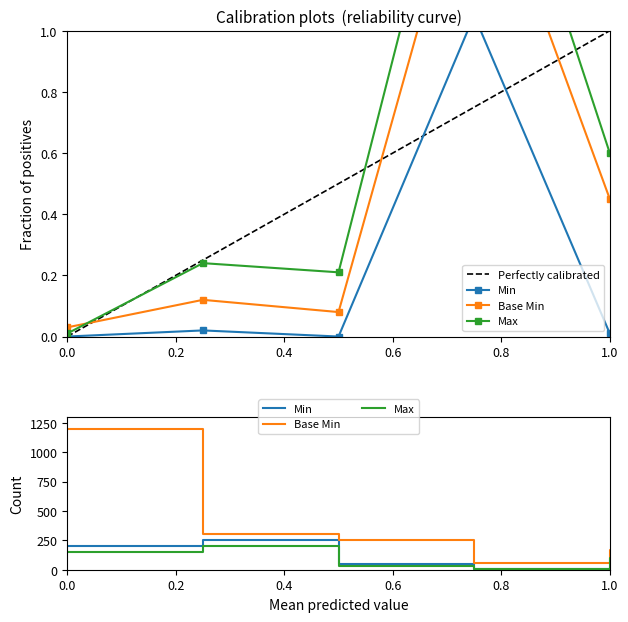

What is the average value?

0.2